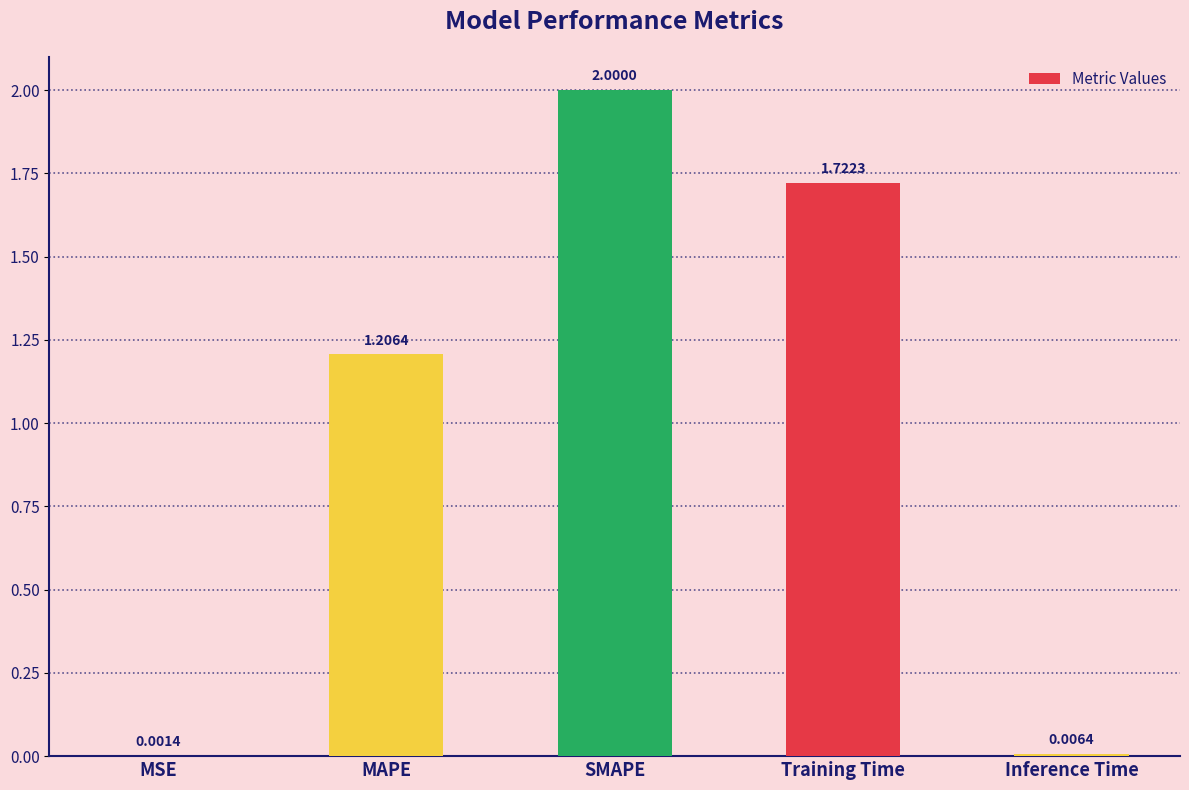

Which category has the highest value across all series?

SMAPE